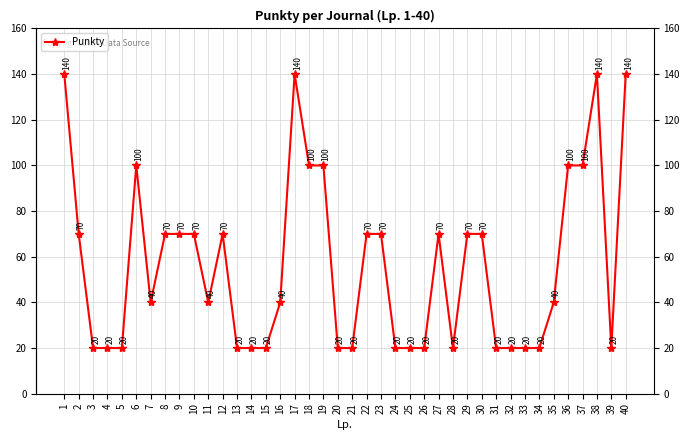

Read the value at 12, to the nearest 10.

70